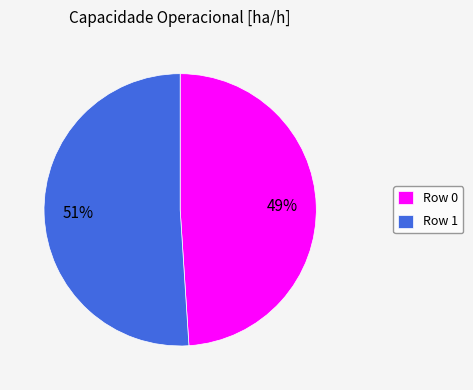

What is the smallest slice in the pie chart?

Row 0